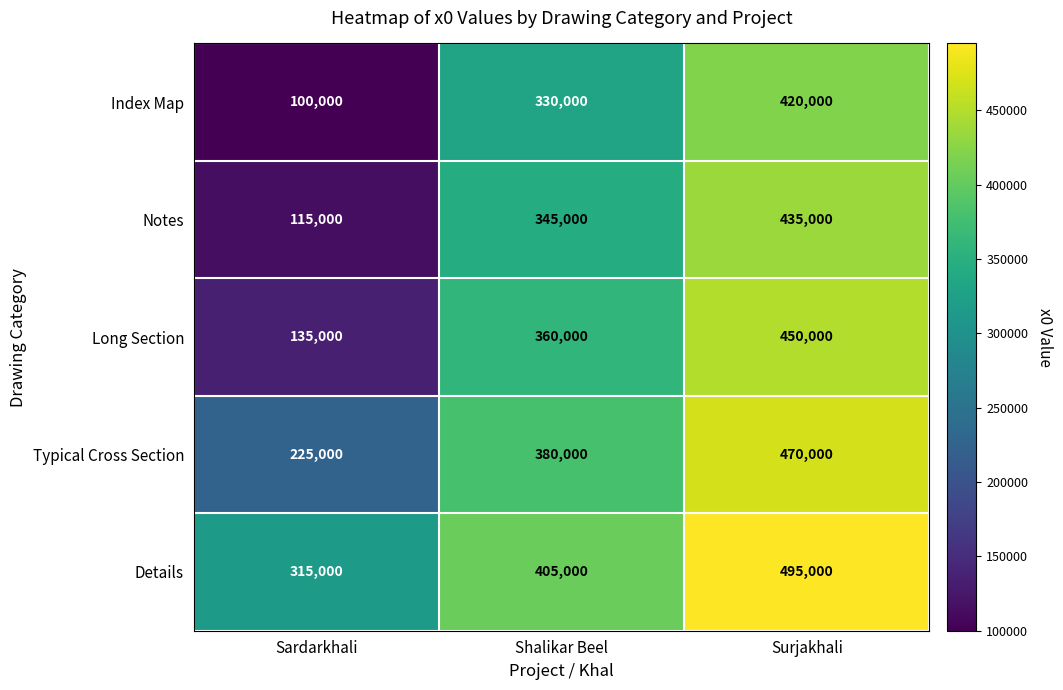

Rank the series at Surjakhali from lowest to highest value.

Index Map, Notes, Long Section, Typical Cross Section, Details